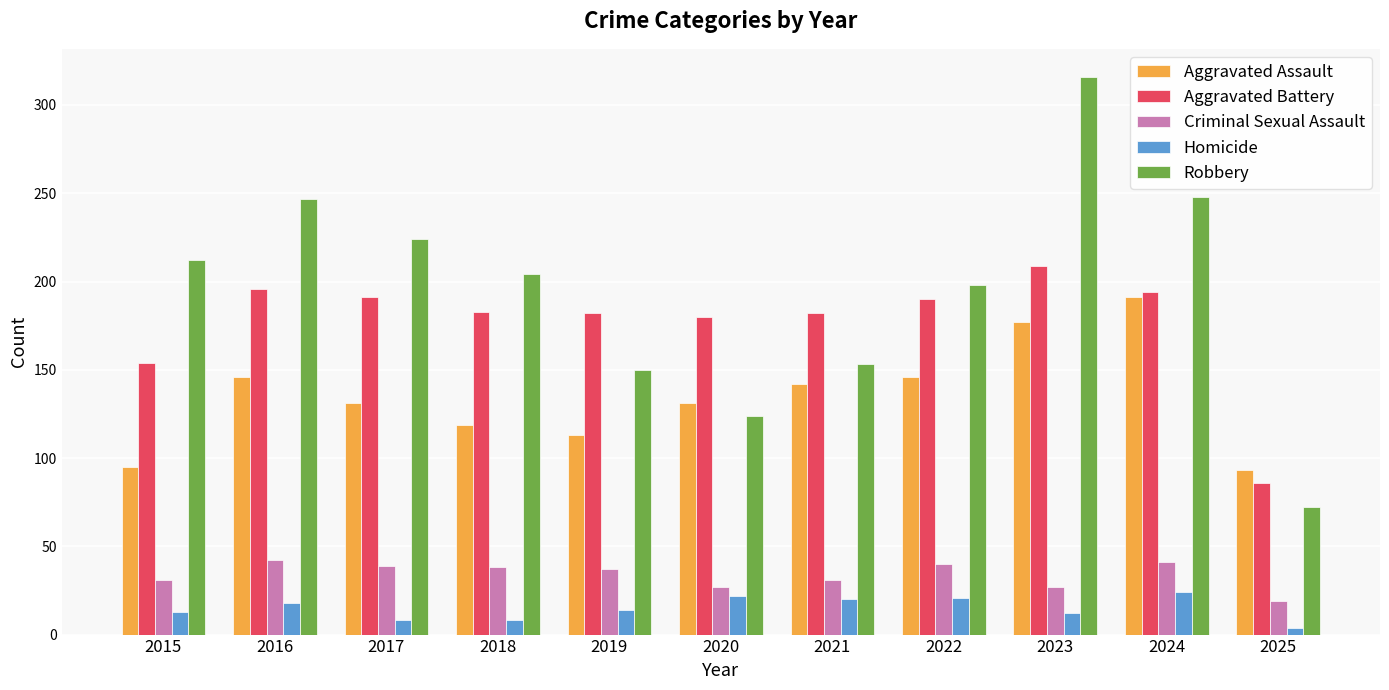

What is the value of the Aggravated Assault bar at the 5th from the left?

113